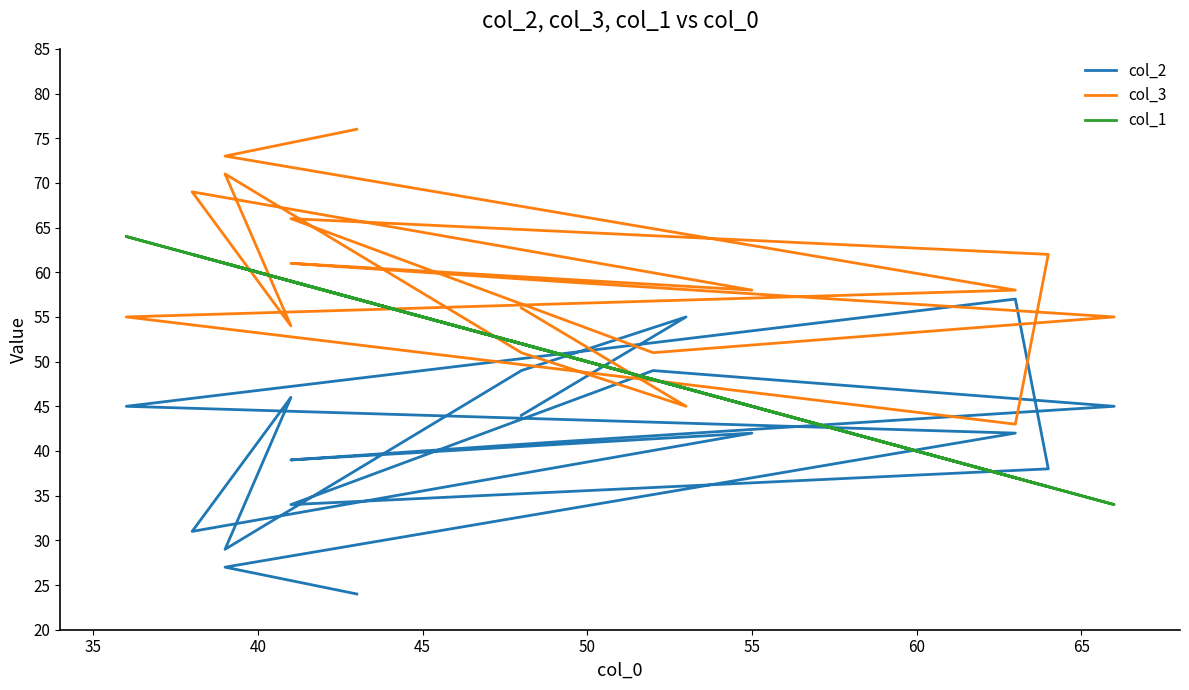

Is this an area chart (filled region under the line)?

No